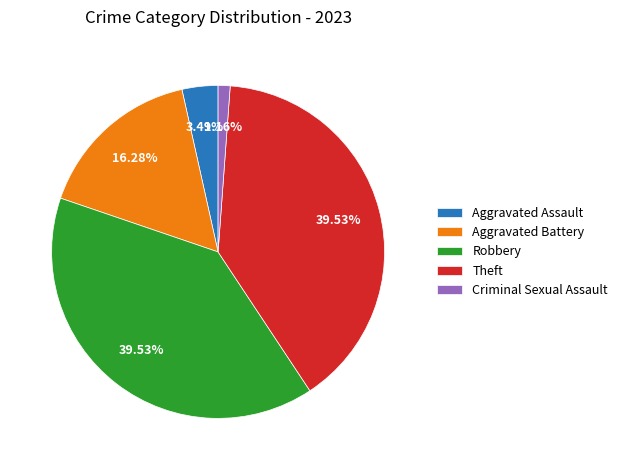

What is the smallest slice in the pie chart?

Criminal Sexual Assault